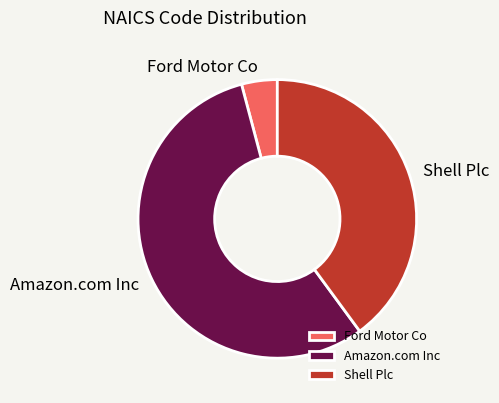

How many segments does this pie chart have?

3